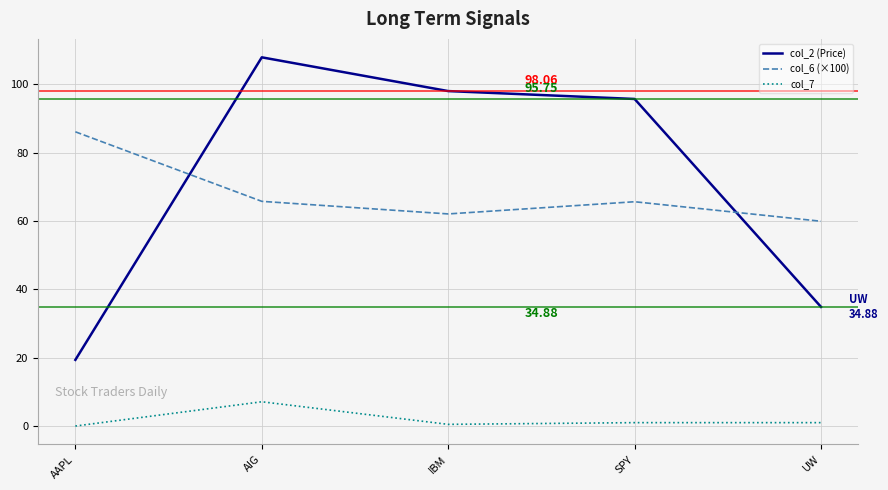

What are all the series names shown in the legend?

col_2 (Price), col_6 (×100), col_7